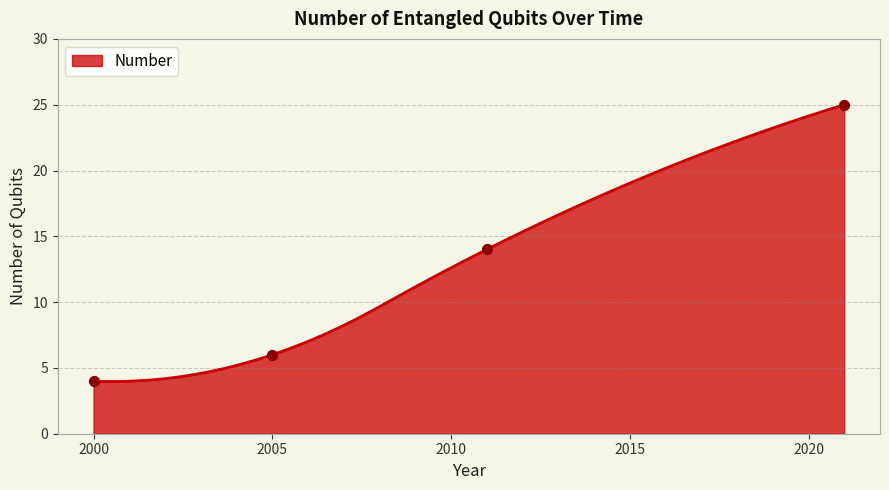

Which has a higher value, 2005 or 2011?

2011